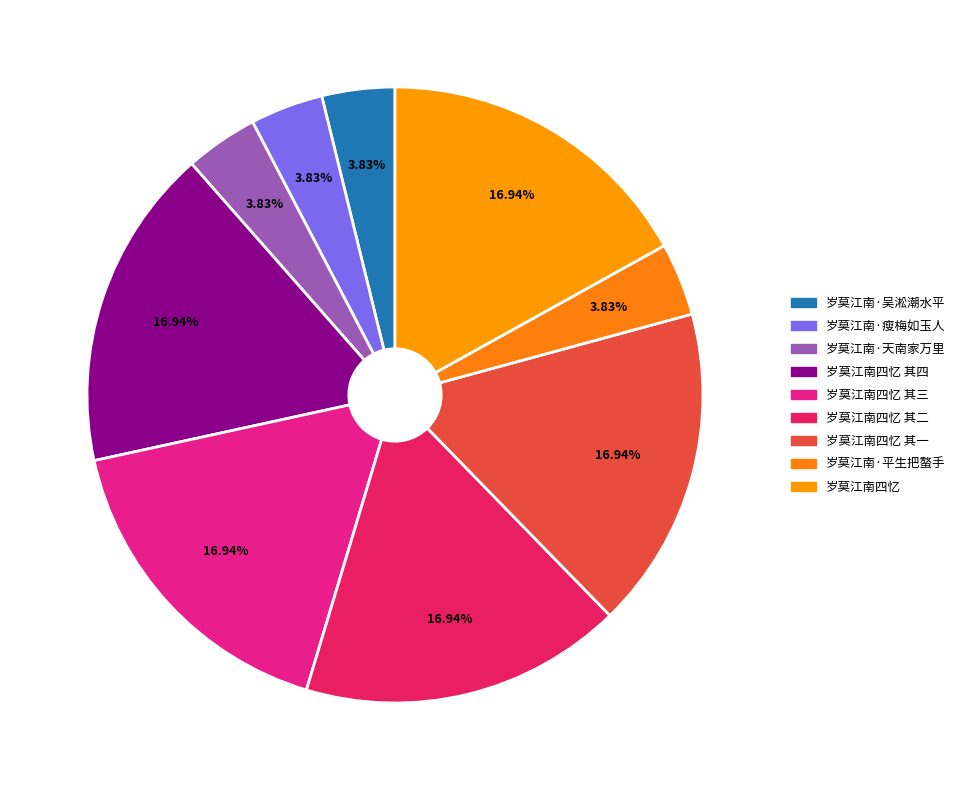

Which slice is the largest?

岁莫江南四忆